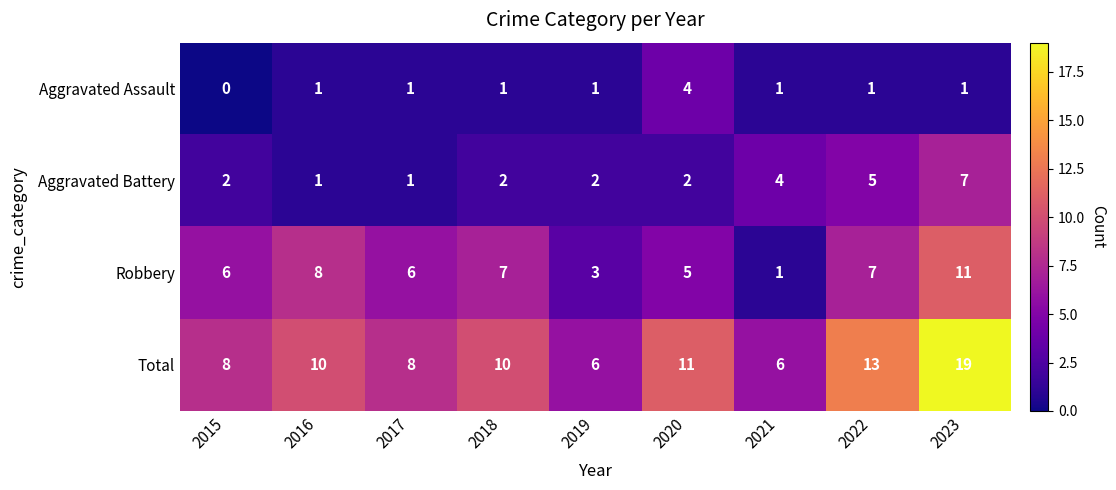

What is the difference between the highest and lowest values at 2022?

12